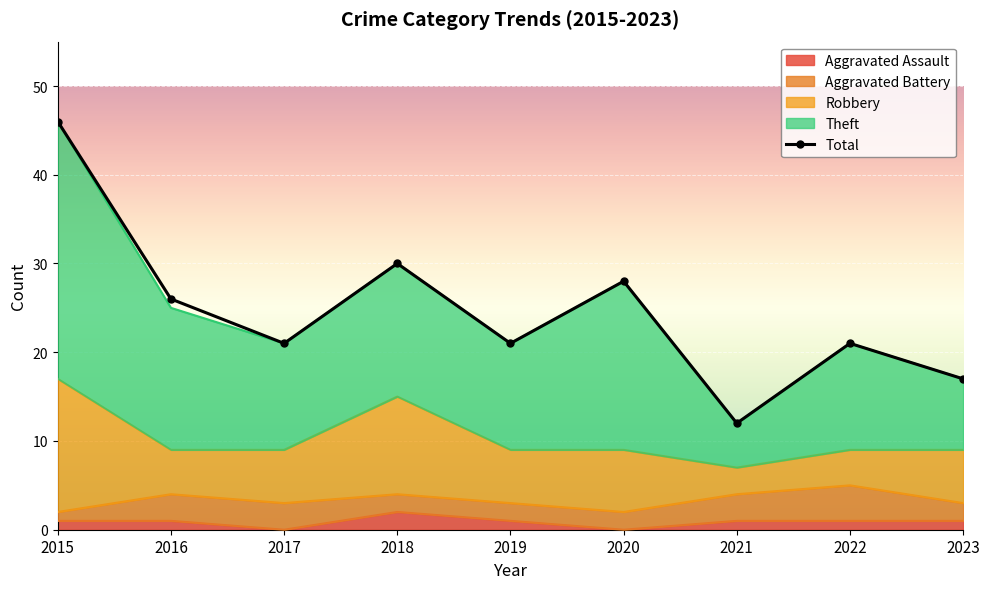

Reading left to right, list all the values displayed in this chart.

46	26	21	30	21	28	12	21	17